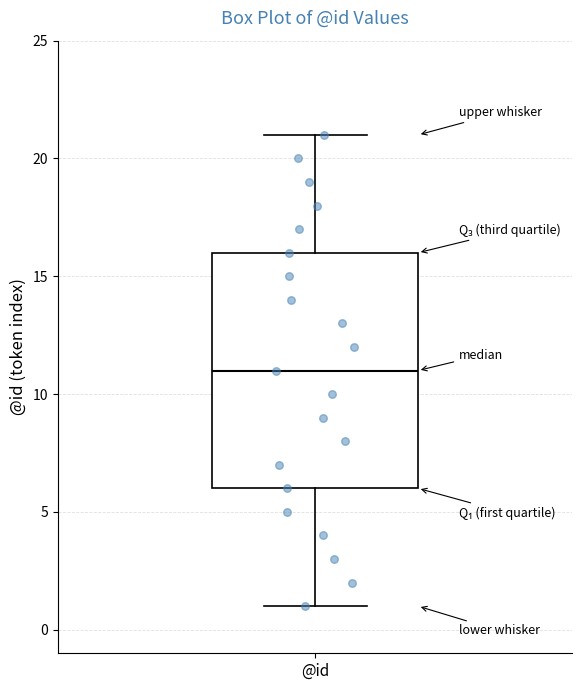

Where is the lower edge of the box for @id on the y-axis? The values are not printed on the chart, so give them approximately, as read against the axis.

6